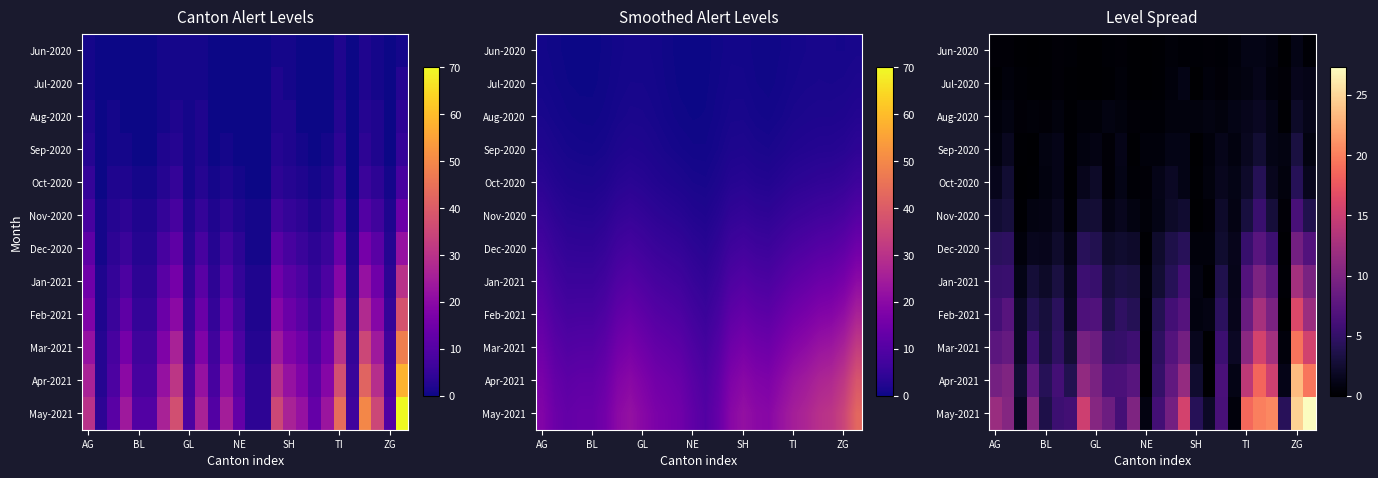

How many data points in Dec-2020 are less than 2?

9